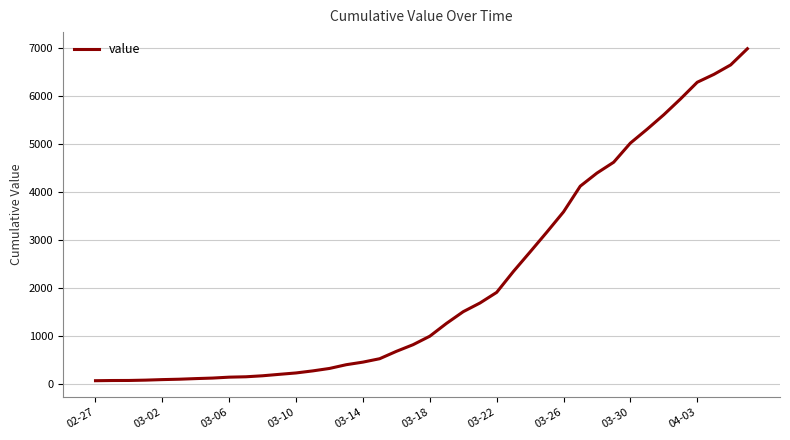

Does the chart display data point markers on the line(s)?

No